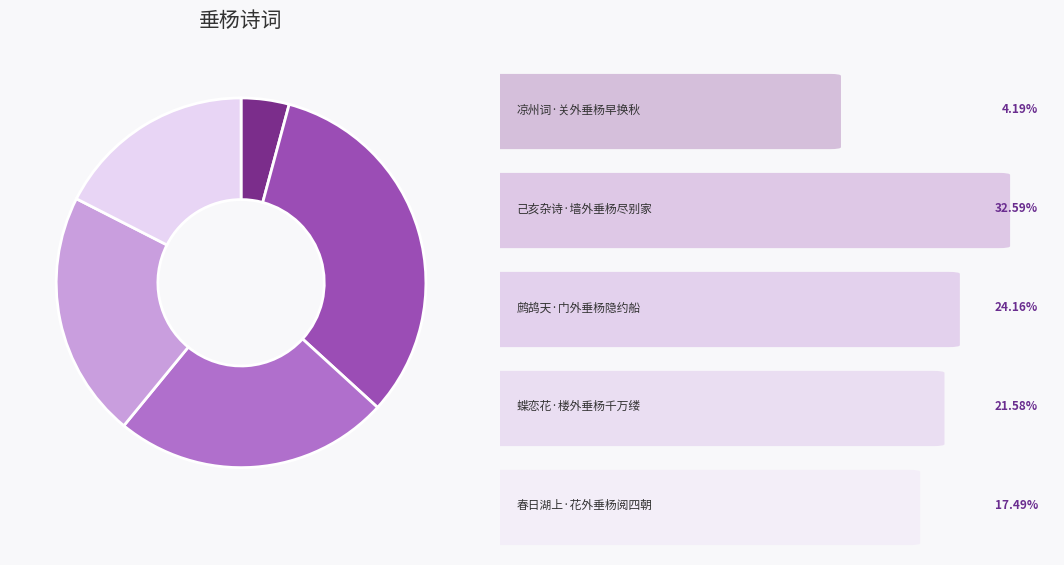

Is there a majority slice in this chart?

No